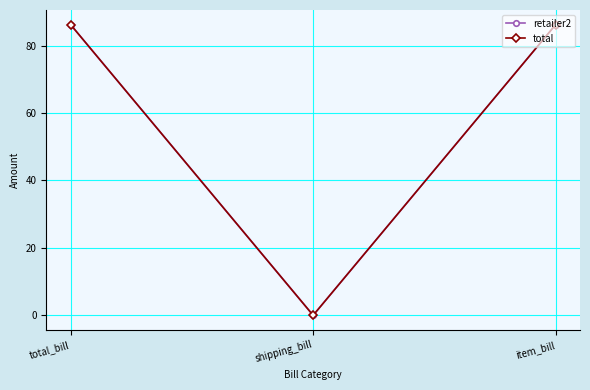

Is this an area chart (filled region under the line)?

No